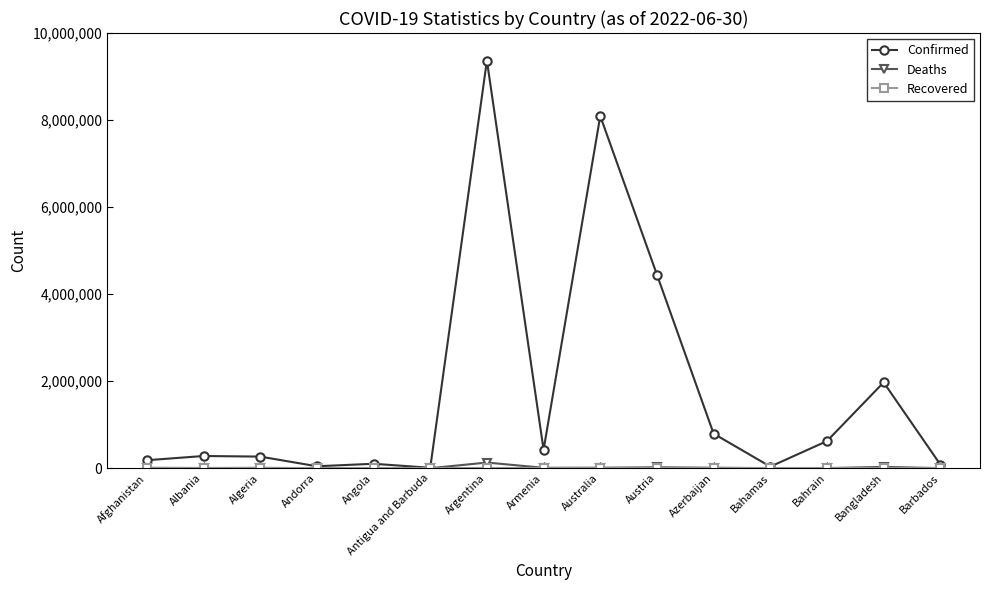

How many values in the Deaths series are below 6875?

7